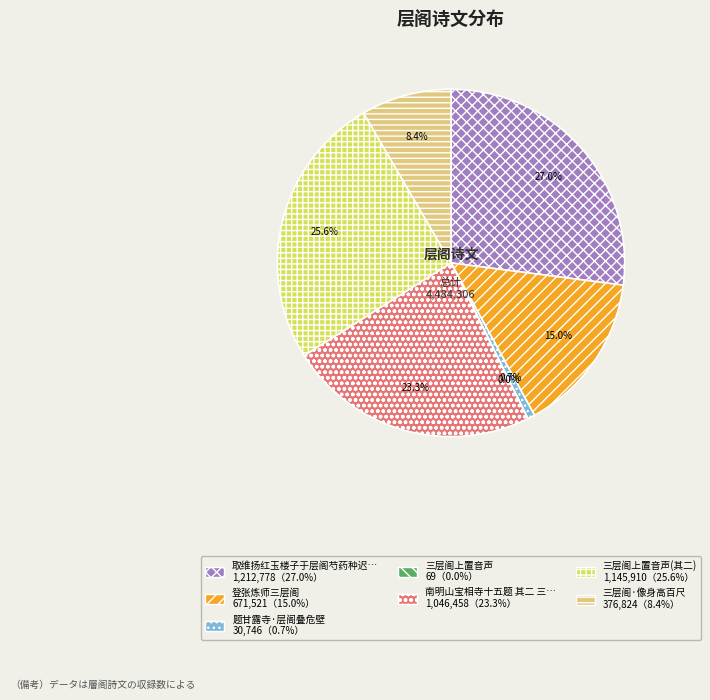

Does any single category account for the majority?

No